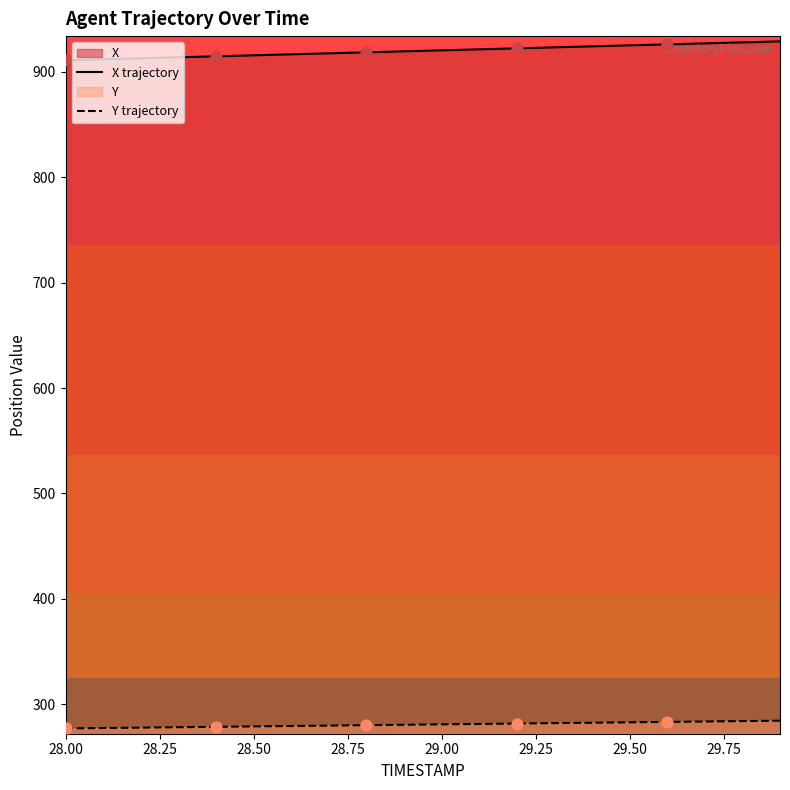

At how many categories does at least one series exceed 423?

20